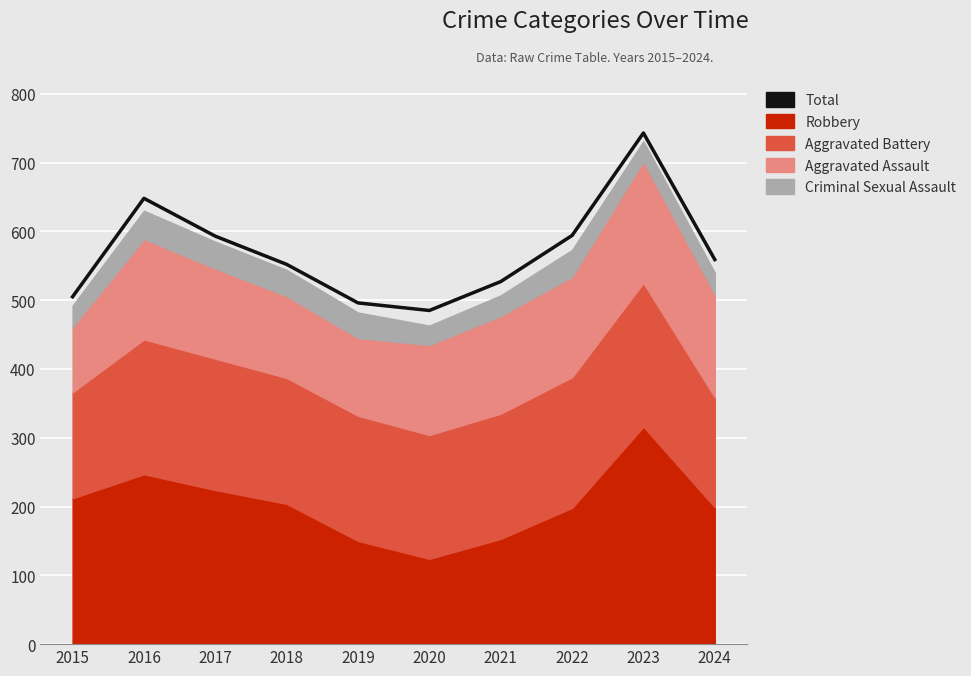

How many points are lower than both their immediate neighbors (excluding endpoints)?

1